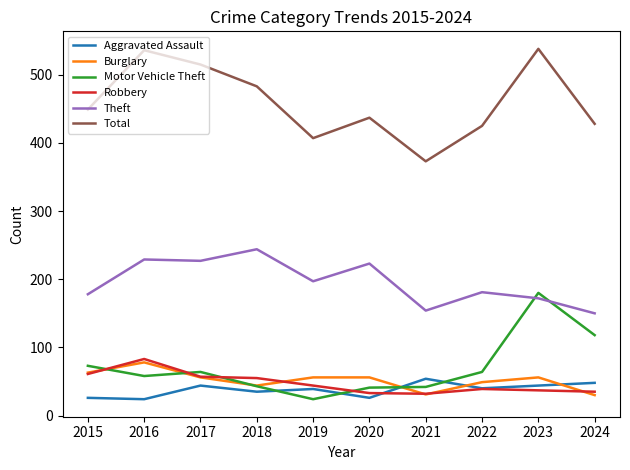

Rank the series at 2024 from highest to lowest value.

Total, Theft, Motor Vehicle Theft, Aggravated Assault, Robbery, Burglary